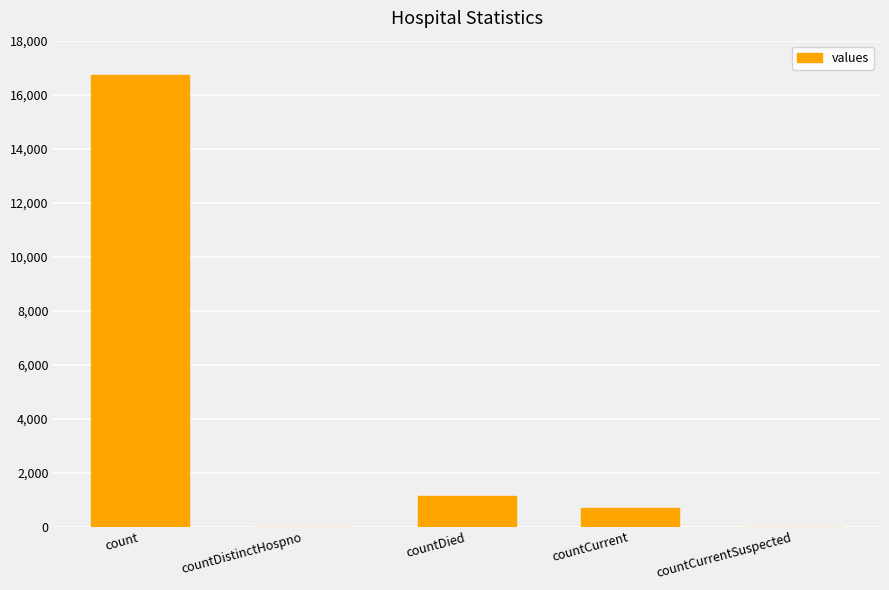

Which label corresponds to the largest value in the chart?

count